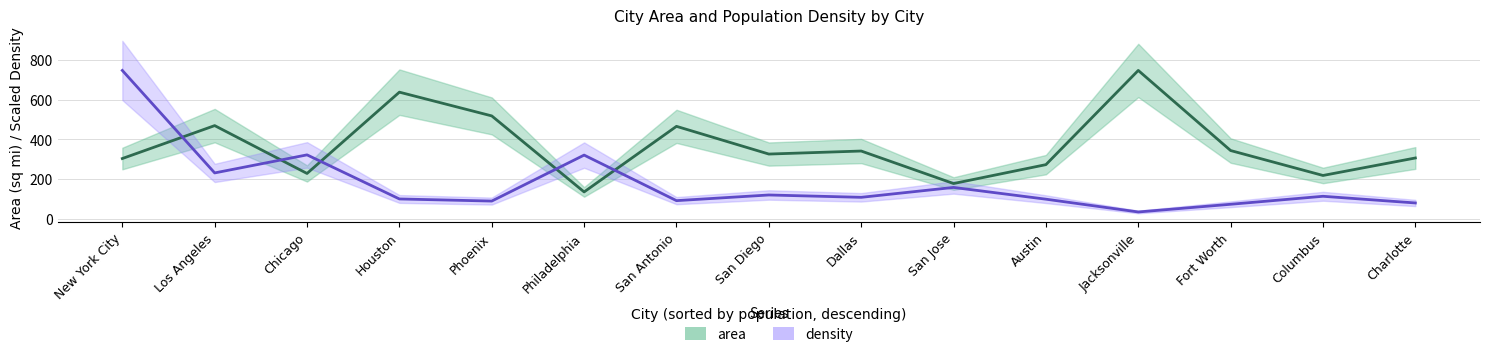

Rank the series by their maximum value, from highest to lowest.

area, density